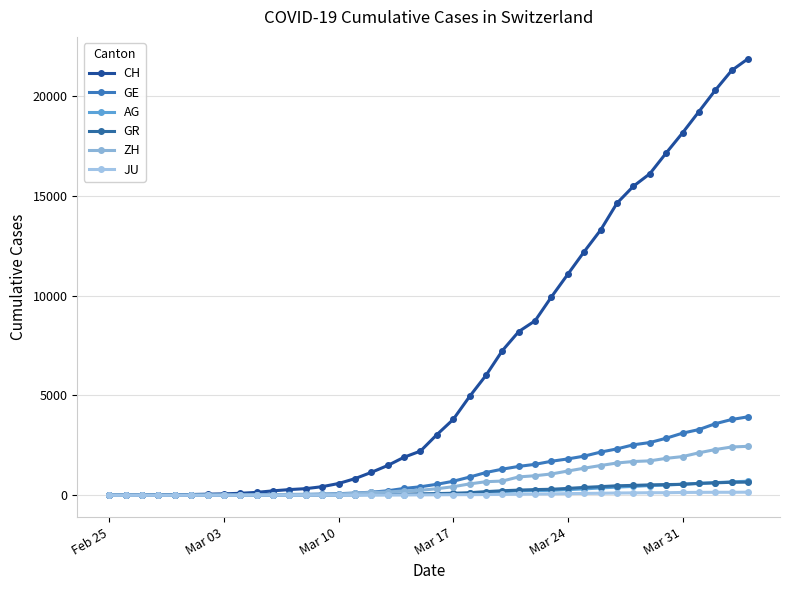

At which label is CH closest to 10927?

Mar 24